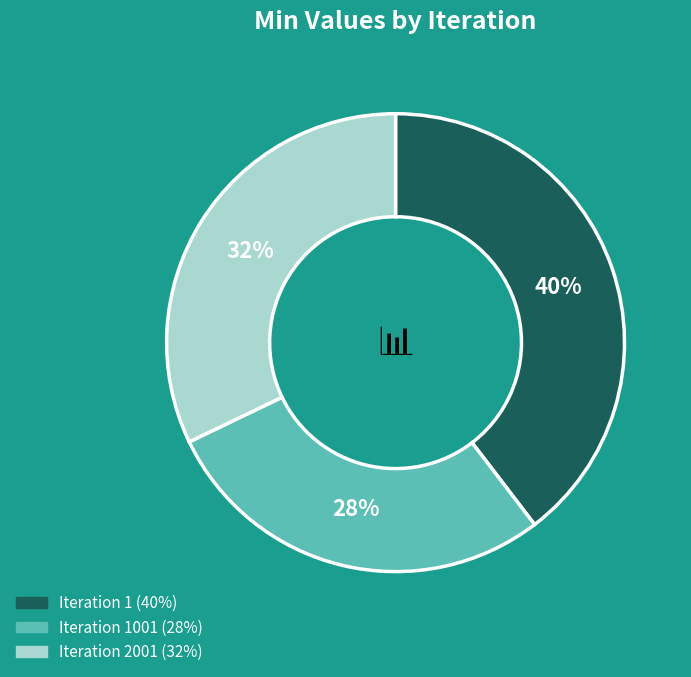

How many segments does this pie chart have?

3